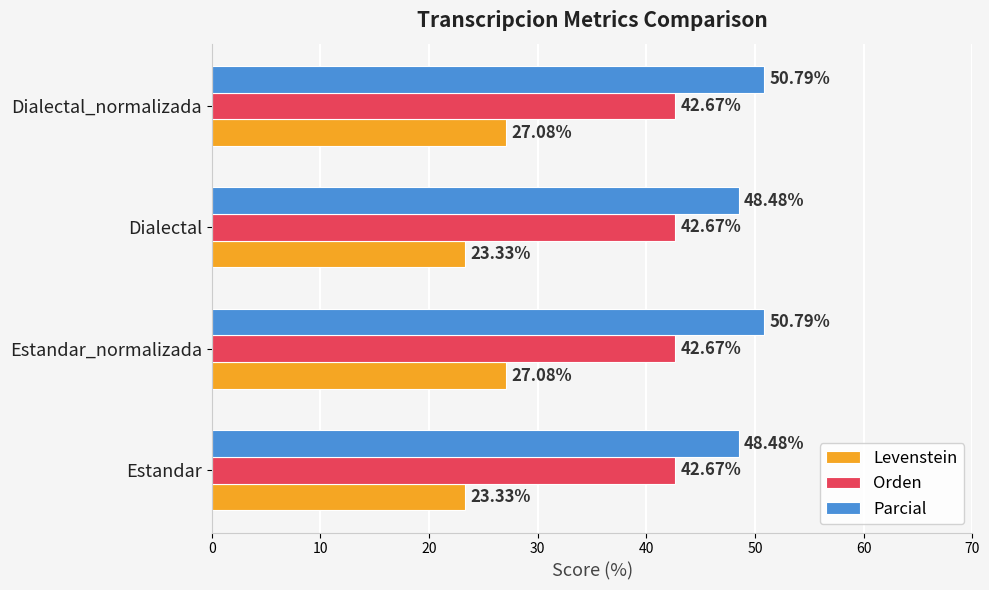

What is the sum of all Parcial values?

198.6